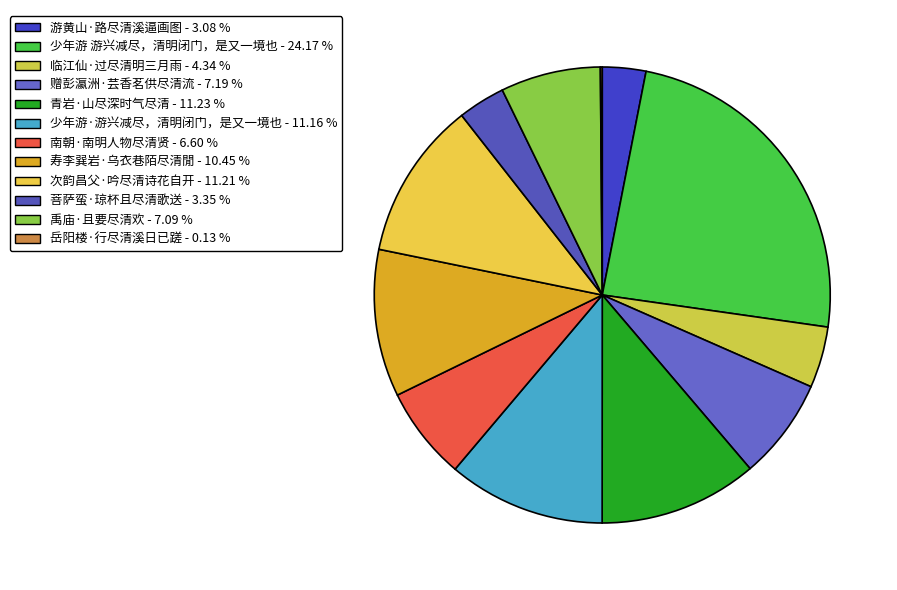

Does 次韵昌父·吟尽清诗花自开 represent more than half of the total?

No